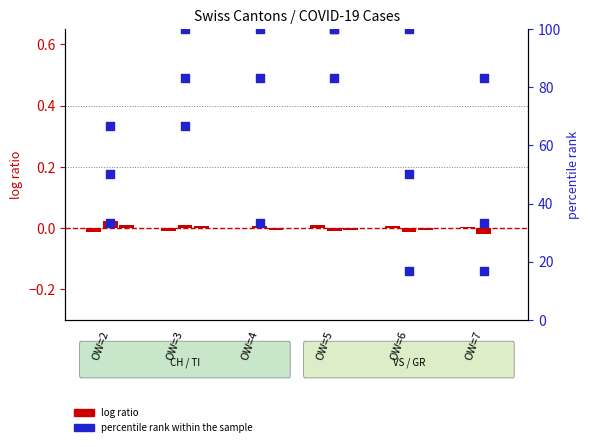

At how many categories does at least one series exceed 12?

6